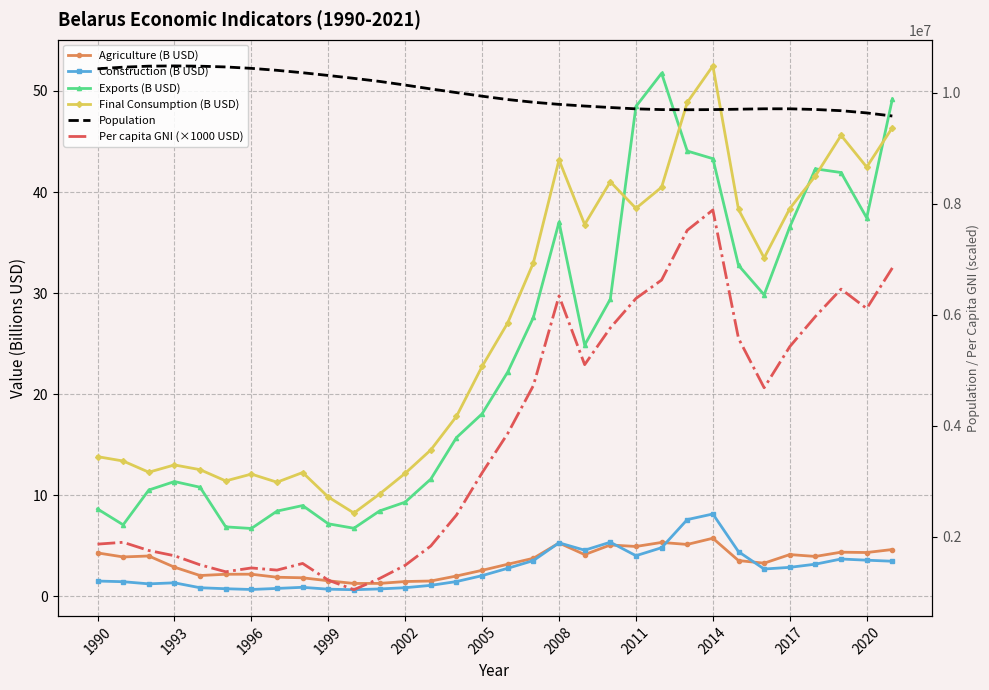

List the series in order of their peak value, lowest first.

Agriculture (B USD), Construction (B USD), Exports (B USD), Final Consumption (B USD), Per capita GNI (×1000 USD), Population